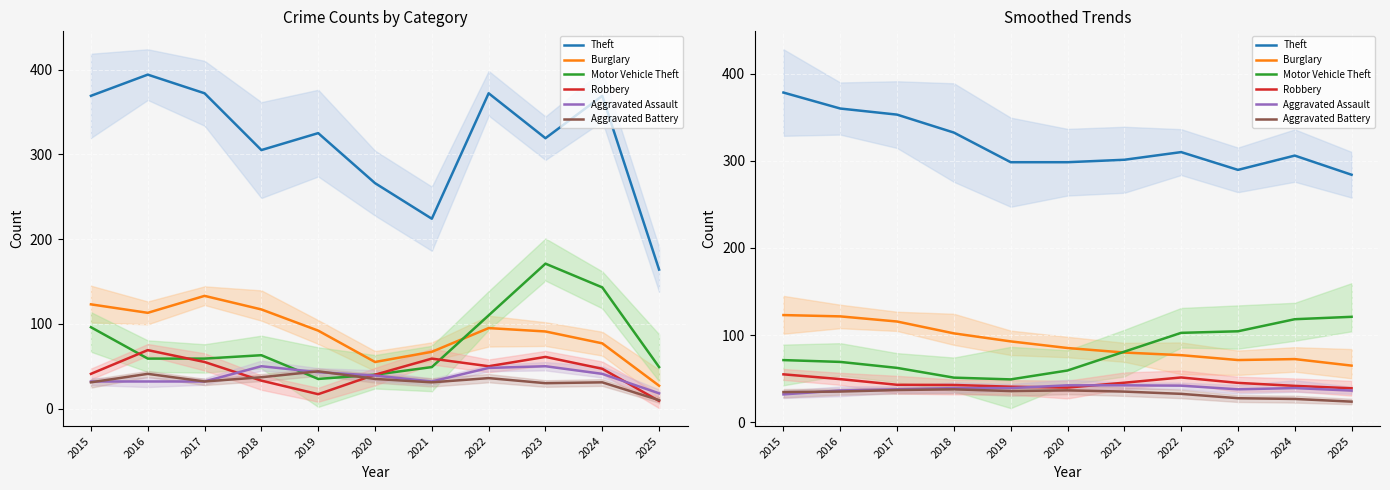

Which series has the largest total across all categories?

Theft